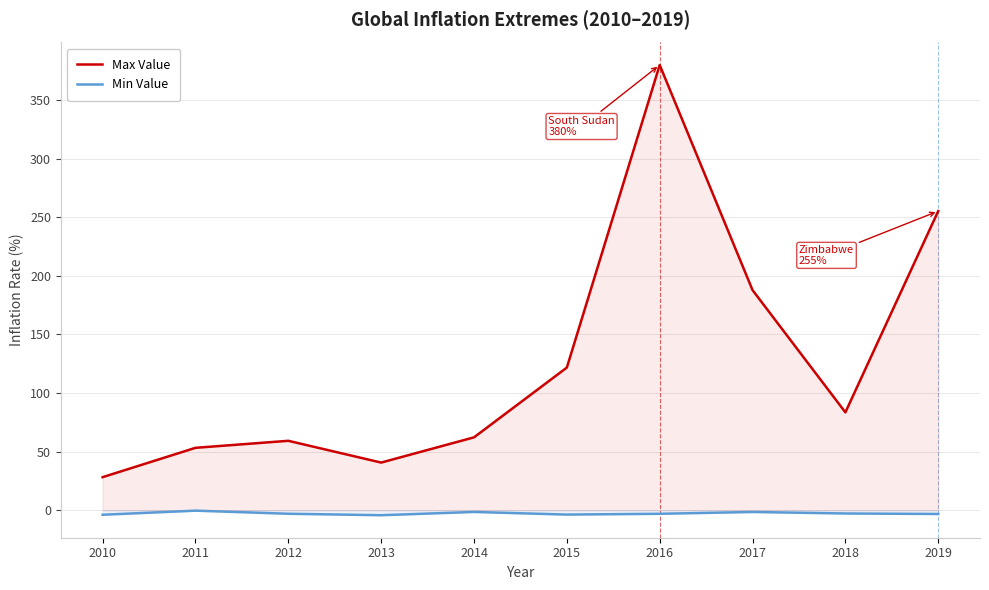

Where is Min Value nearest to the value -2?

2017